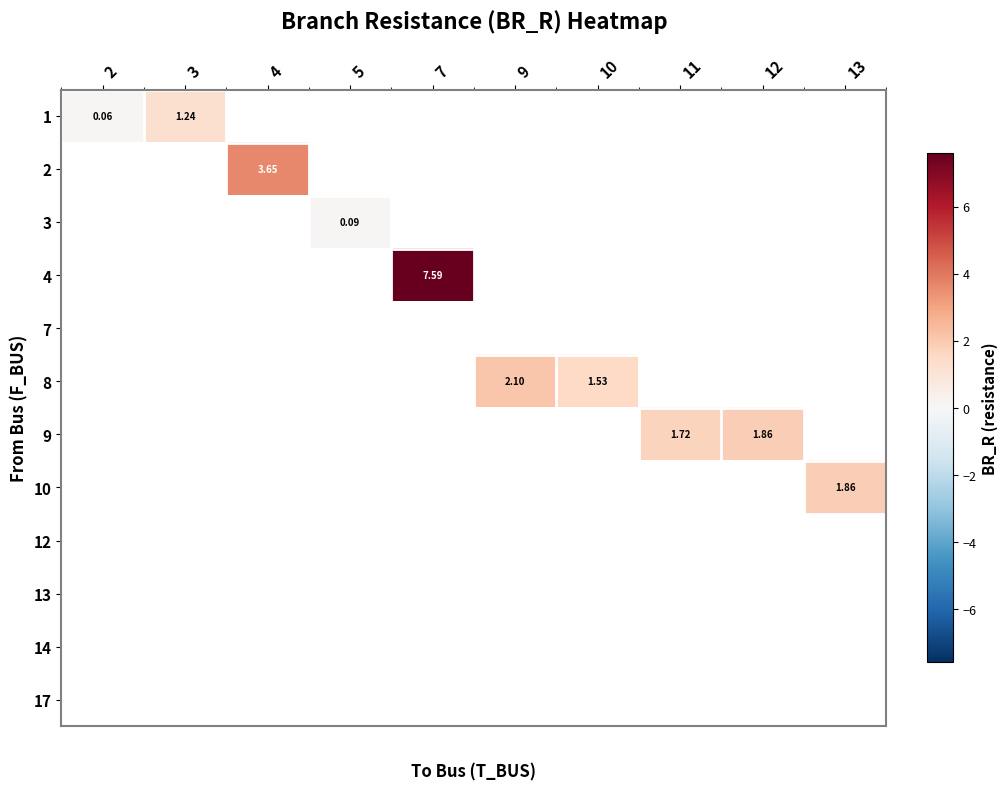

At 13, list the series in order from largest to smallest.

row_0, row_1, row_2, row_3, row_4, row_5, row_6, row_7, row_8, row_9, row_10, row_11